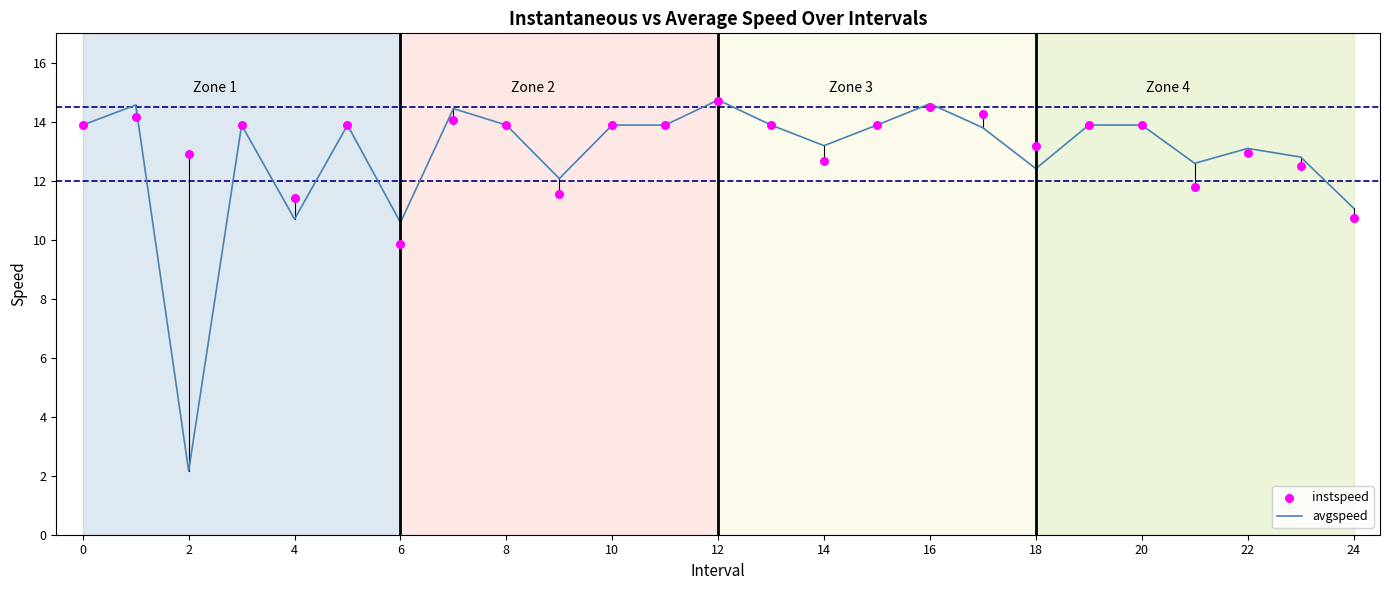

Which series reaches the maximum Y coordinate?

avgspeed